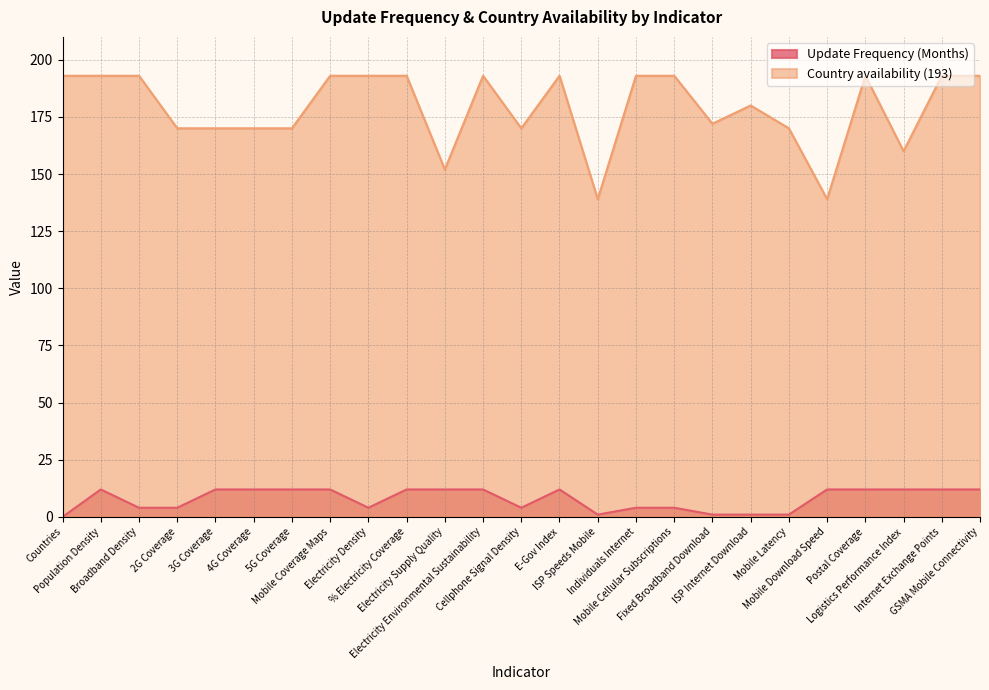

Which series has the widest spread of values?

Country availability (193)